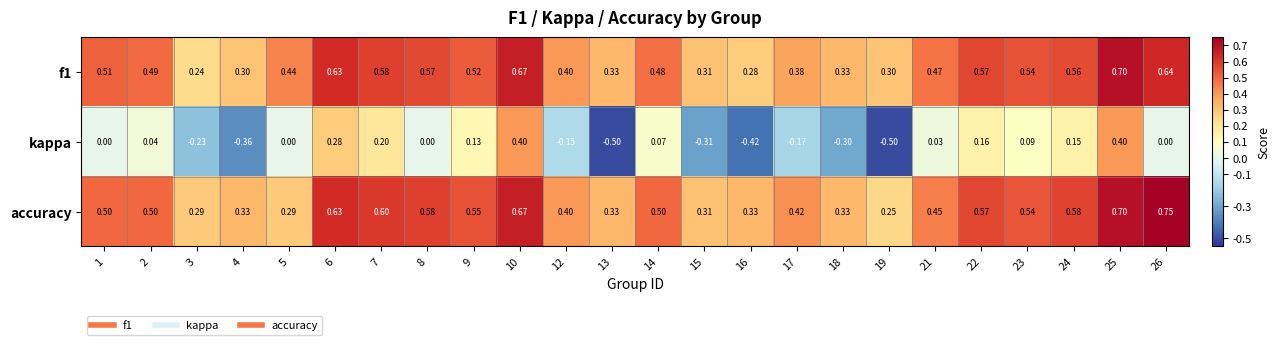

Which series has the largest total across all categories?

accuracy